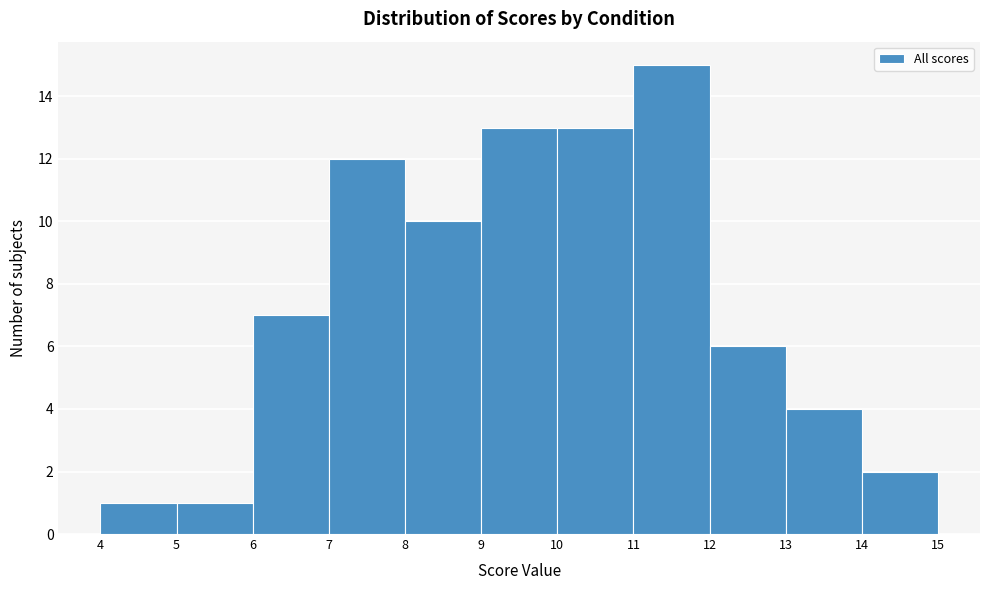

How tall is the bar that spans 8 to 9 on the x-axis? The values are not printed on the chart, so give them approximately, as read against the axis.

10